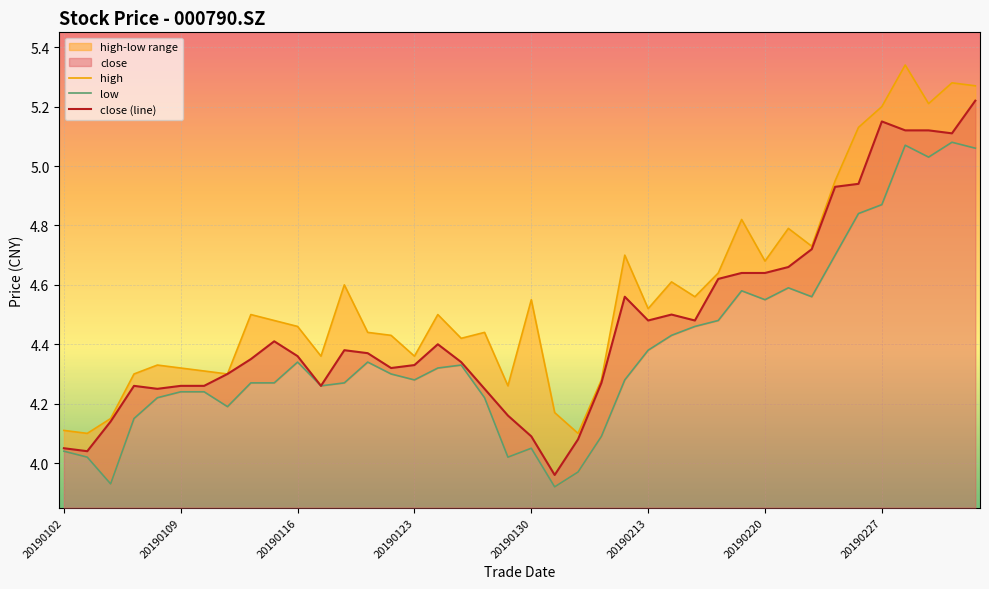

Rank the series by their average value, from highest to lowest.

high, close (line), low